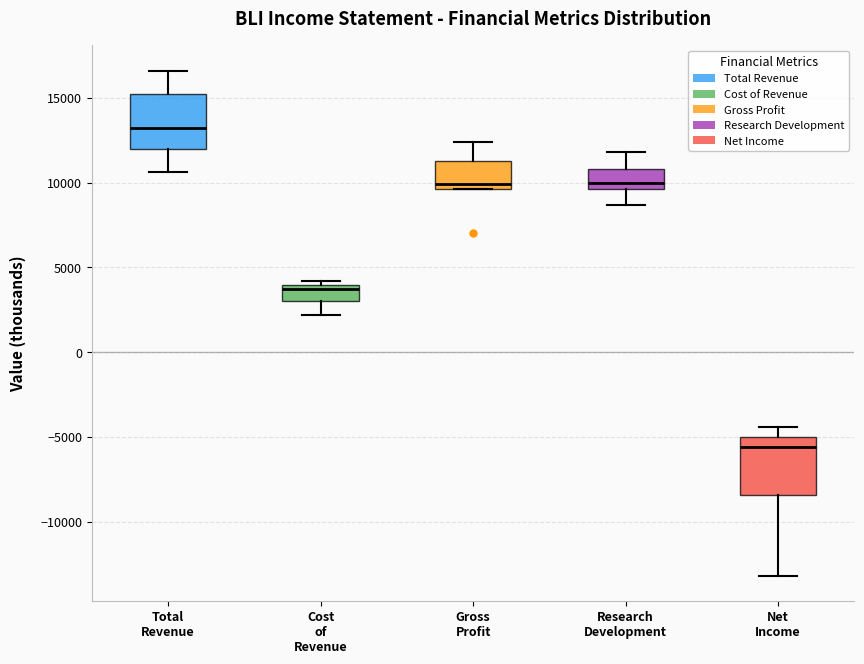

Where is the lower edge of the box for Cost of Revenue on the y-axis? The values are not printed on the chart, so give them approximately, as read against the axis.

3000